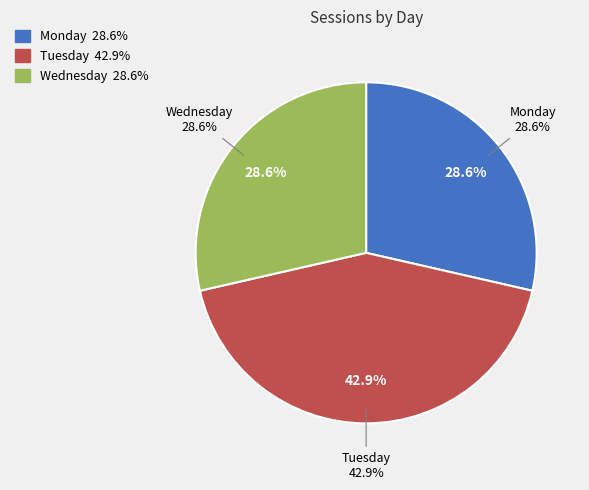

What is the change in value from Tuesday to Wednesday?

-3